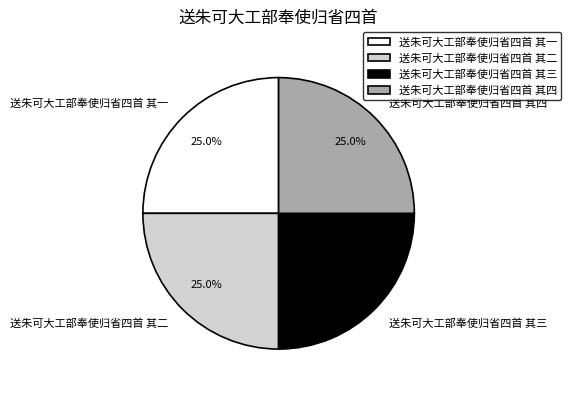

To the nearest percent, what percentage of the pie is 送朱可大工部奉使归省四首 其二?

25%